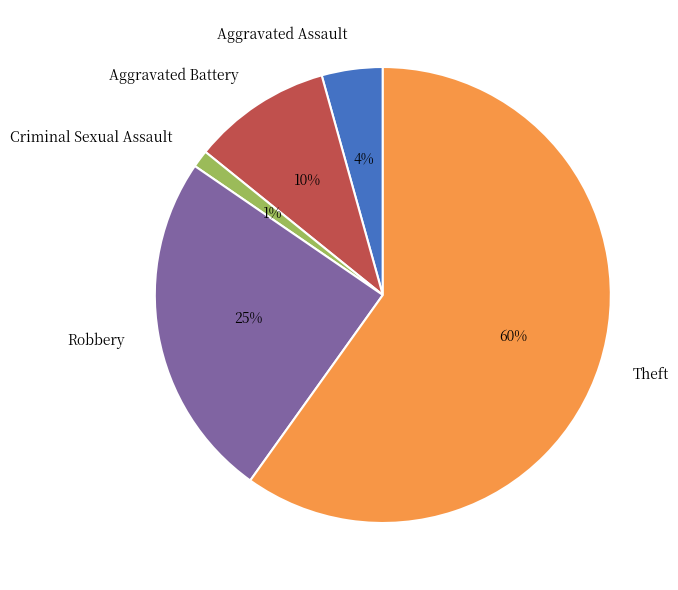

Do Criminal Sexual Assault and Theft together represent more than half of the pie?

Yes